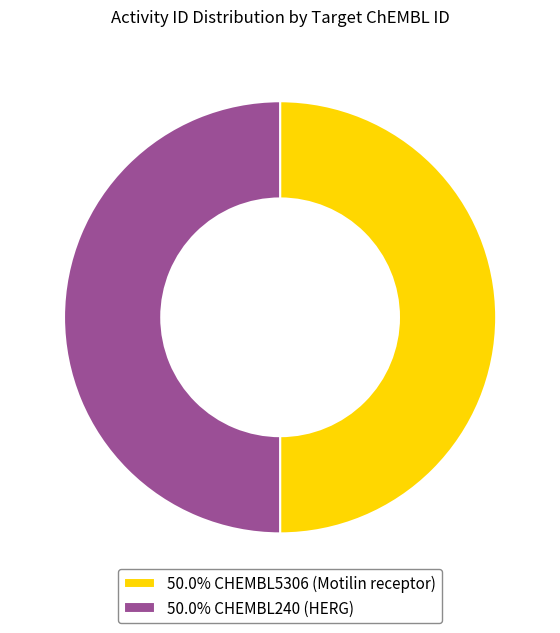

What is the ratio of the value at 50.0% CHEMBL240 (HERG) to the value at 50.0% CHEMBL5306 (Motilin receptor)?

1.0